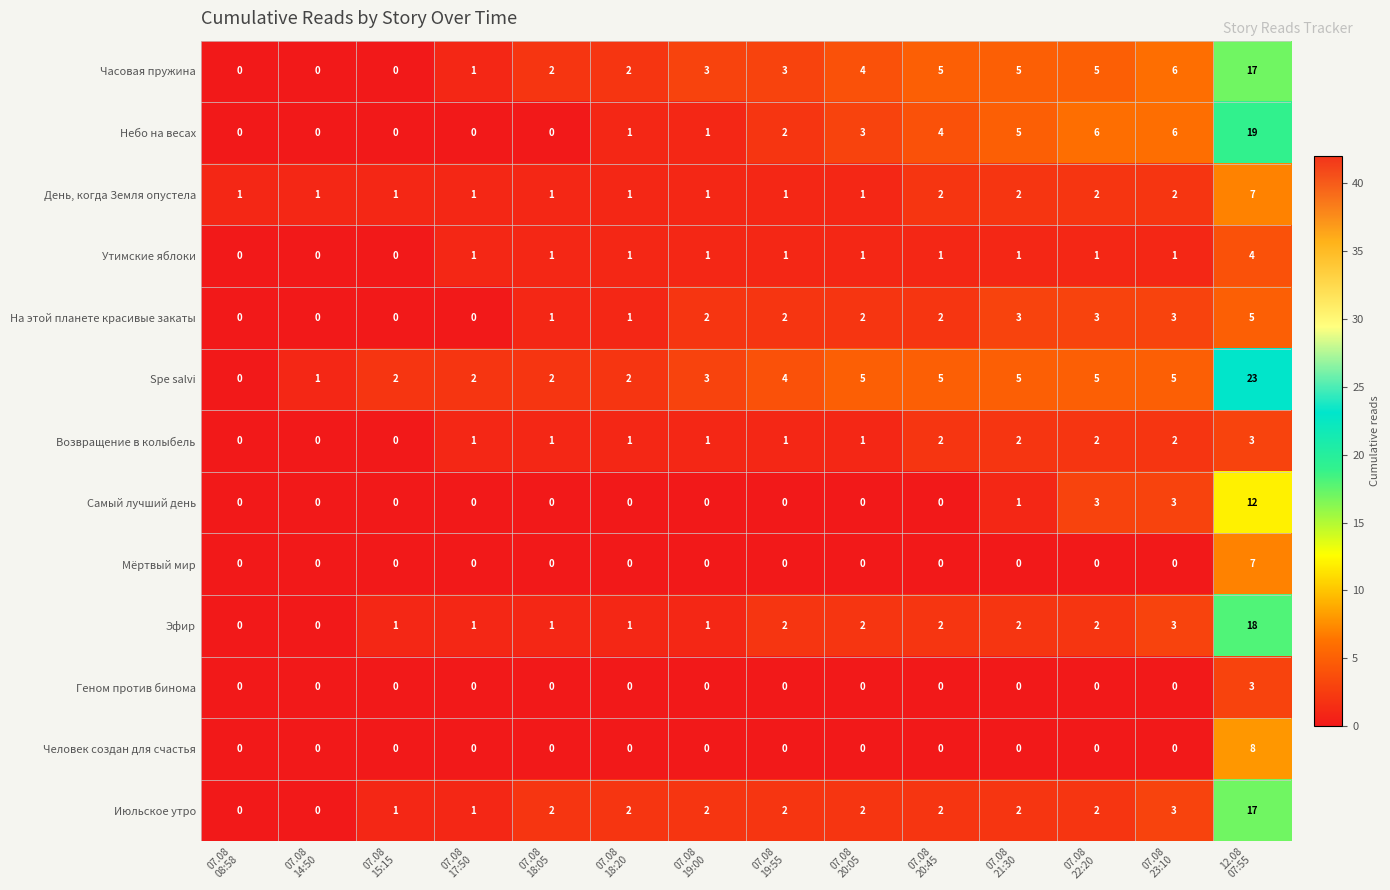

What is the difference between the second highest and second lowest values in the Небо на весах series?

6